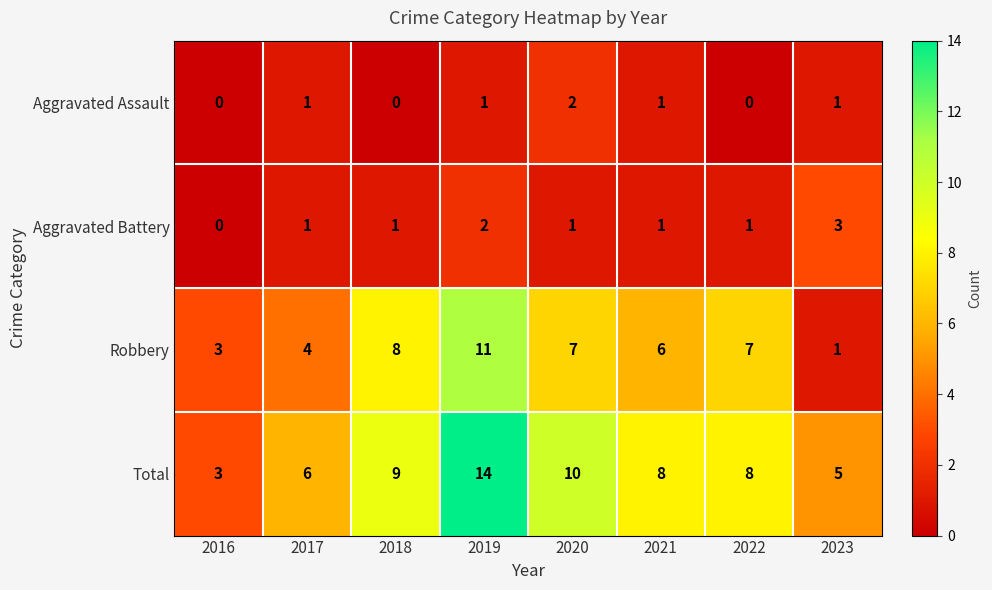

Which series has the largest range (max minus min)?

Total